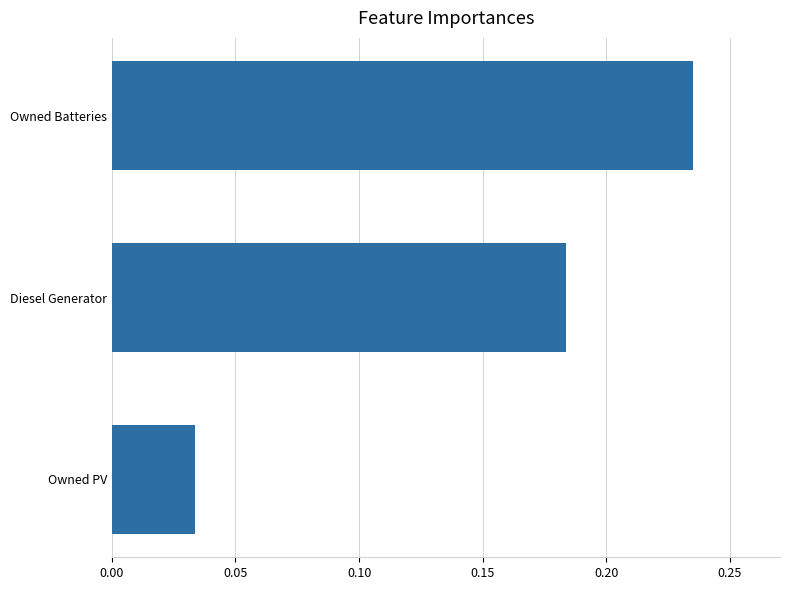

Which has a higher value, Owned PV or Diesel Generator?

Diesel Generator